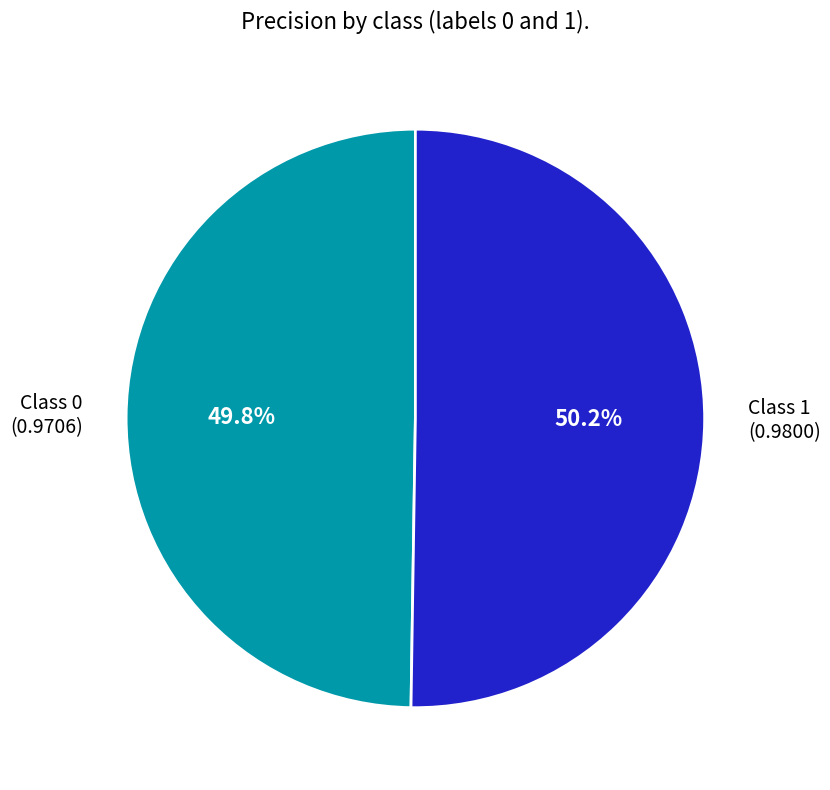

Combined, what portion of the pie is Class 1 (0.9800) and Class 0 (0.9706)?

100.0%